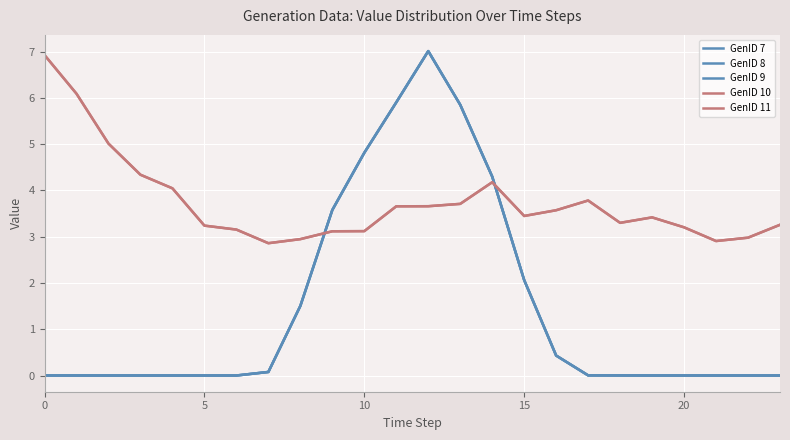

Reading left to right, what are all the values shown in this chart?

GenID 7: 0.0	0.0	0.0	0.0	0.0	0.0	0.0	0.1	1.5	3.6	4.8	5.9	7.0	5.9	4.3	2.1	0.4	0.0	0.0	0.0	0.0	0.0	0.0	0.0
GenID 8: 0.0	0.0	0.0	0.0	0.0	0.0	0.0	0.1	1.5	3.6	4.8	5.9	7.0	5.9	4.3	2.1	0.4	0.0	0.0	0.0	0.0	0.0	0.0	0.0
GenID 9: 0.0	0.0	0.0	0.0	0.0	0.0	0.0	0.1	1.5	3.6	4.8	5.9	7.0	5.9	4.3	2.1	0.4	0.0	0.0	0.0	0.0	0.0	0.0	0.0
GenID 10: 6.9	6.1	5.0	4.3	4.0	3.2	3.2	2.9	2.9	3.1	3.1	3.7	3.7	3.7	4.2	3.4	3.6	3.8	3.3	3.4	3.2	2.9	3.0	3.3
GenID 11: 6.9	6.1	5.0	4.3	4.0	3.2	3.2	2.9	2.9	3.1	3.1	3.7	3.7	3.7	4.2	3.4	3.6	3.8	3.3	3.4	3.2	2.9	3.0	3.3